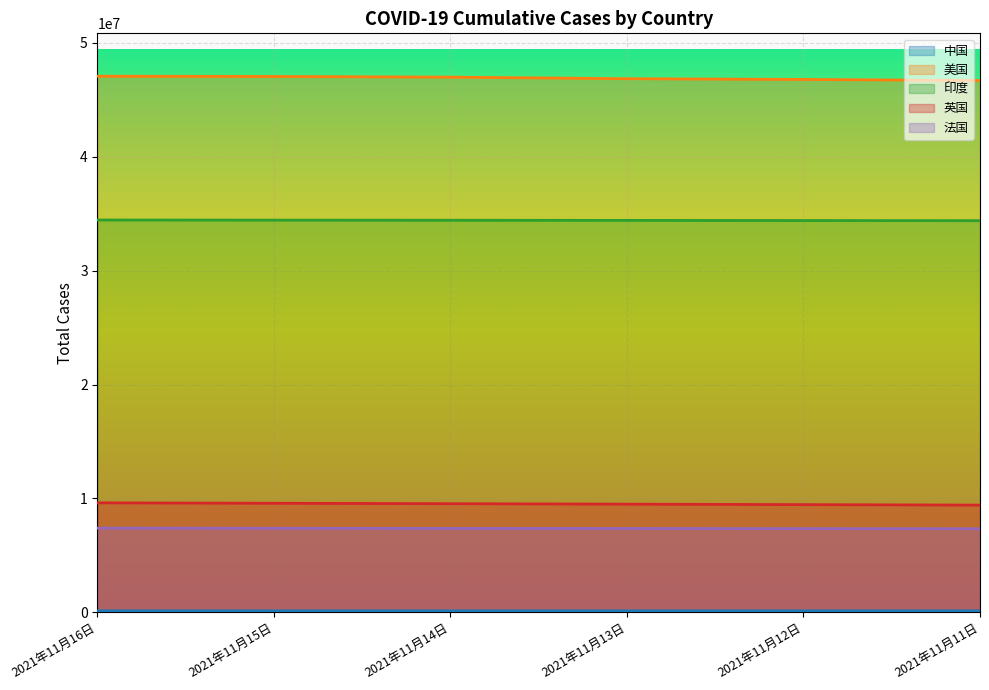

Is the value of 印度 at 2021年11月15日 greater than the value of 美国 at 2021年11月14日?

No